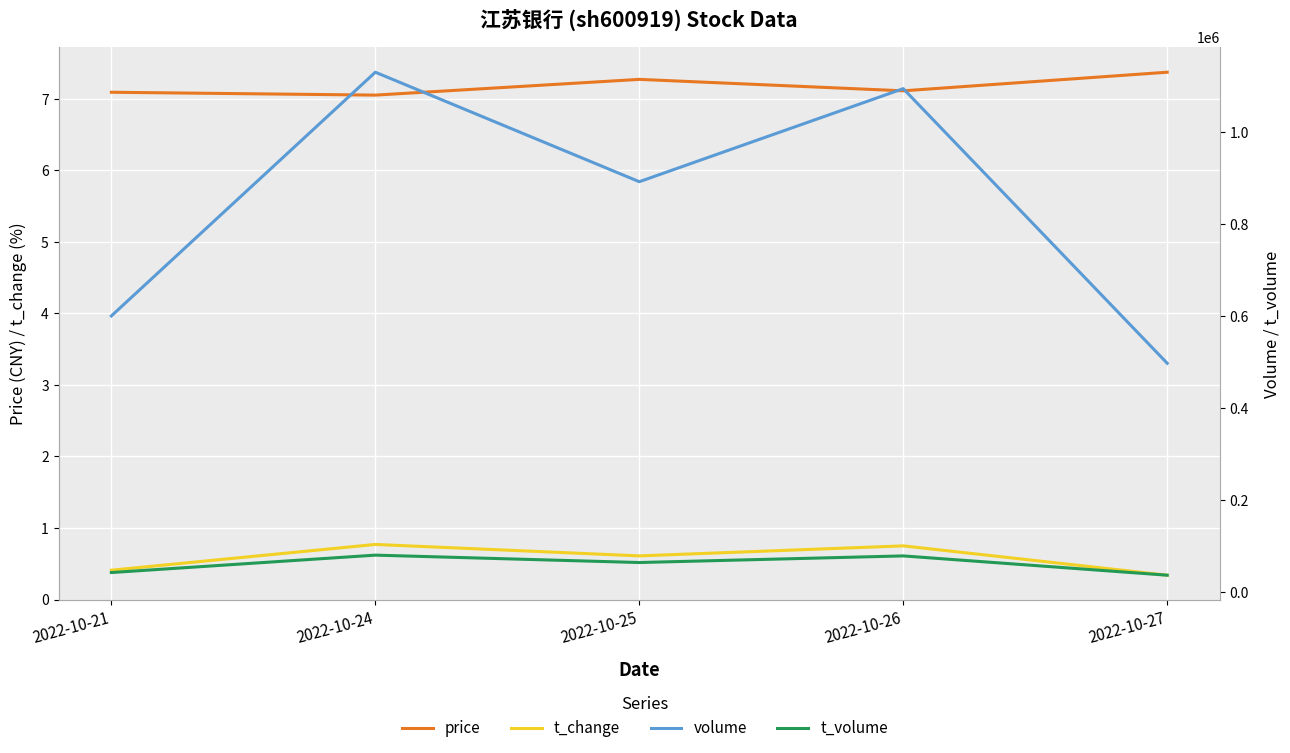

Reading left to right, extract all data points from this chart.

price: 7.1	7.0	7.3	7.1	7.4
t_change: 0.4	0.8	0.6	0.8	0.3
volume: 600665.0	1130659.0	892553.0	1094938.0	497706.0
t_volume: 42634.0	80460.0	64404.0	78782.0	36825.0